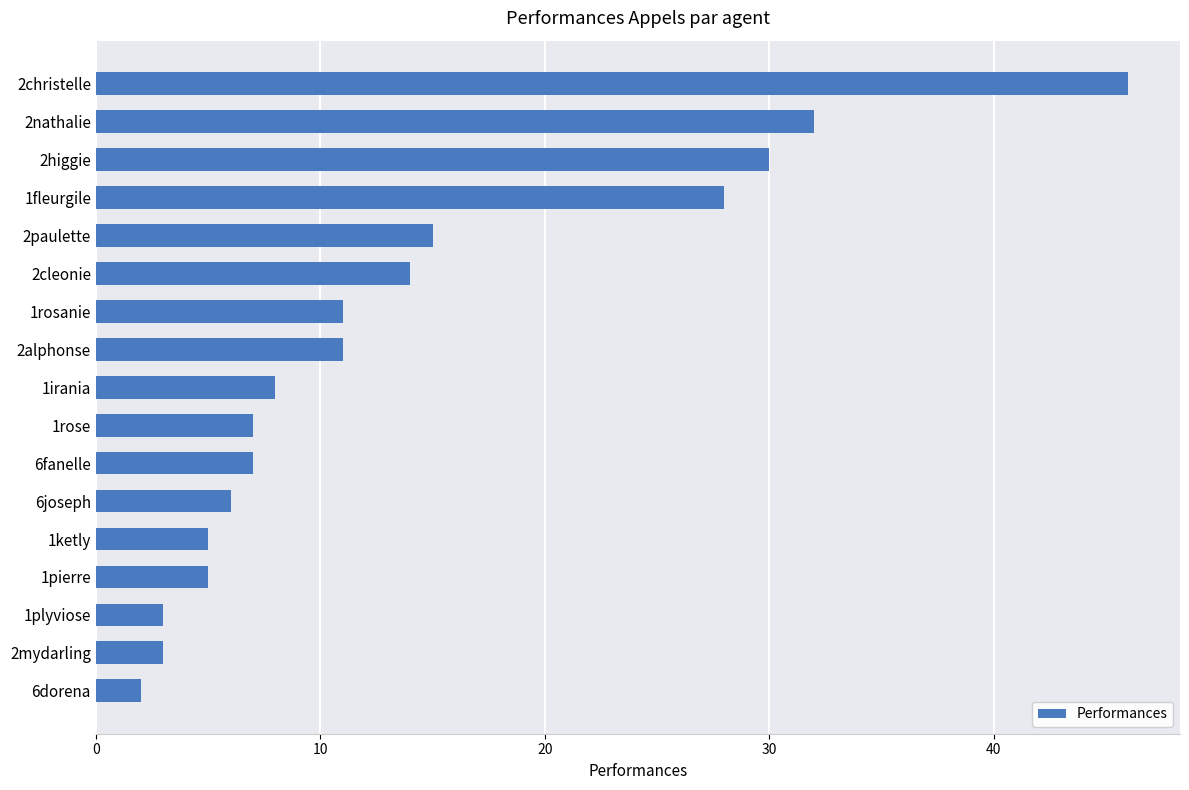

How many bars are there in total?

17